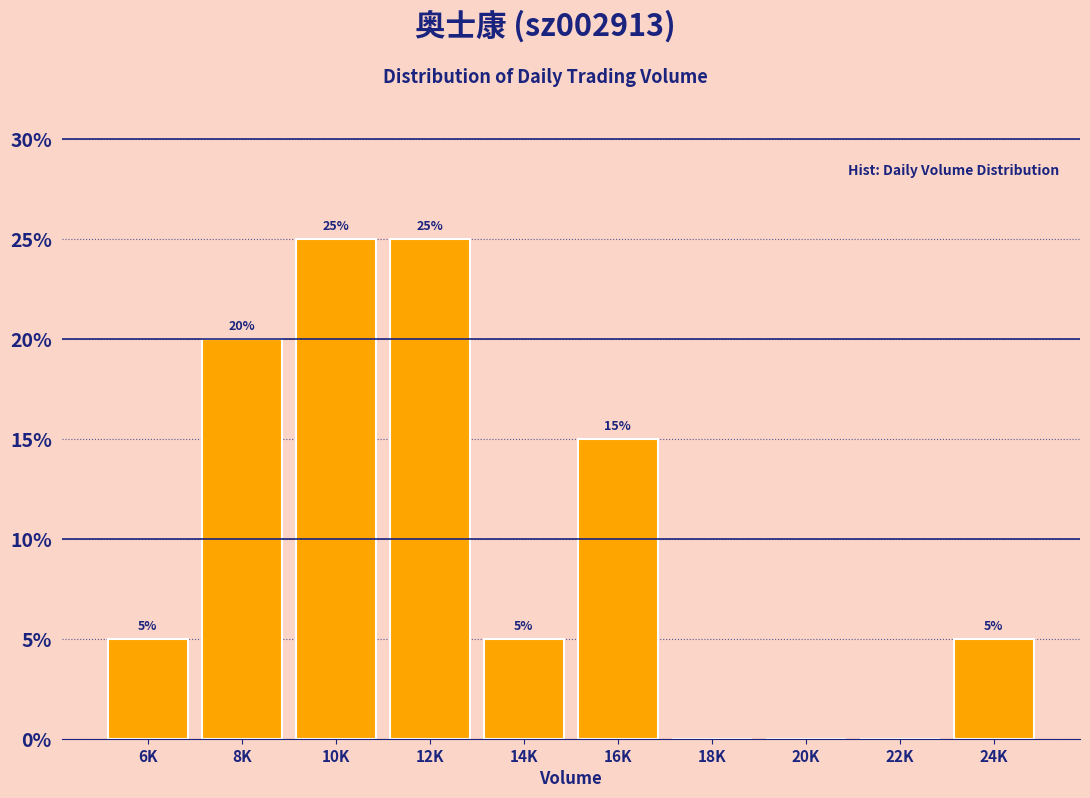

Reading right to left, what are all the values shown in this chart?

24K=5	22K=0	20K=0	18K=0	16K=15	14K=5	12K=25	10K=25	8K=20	6K=5